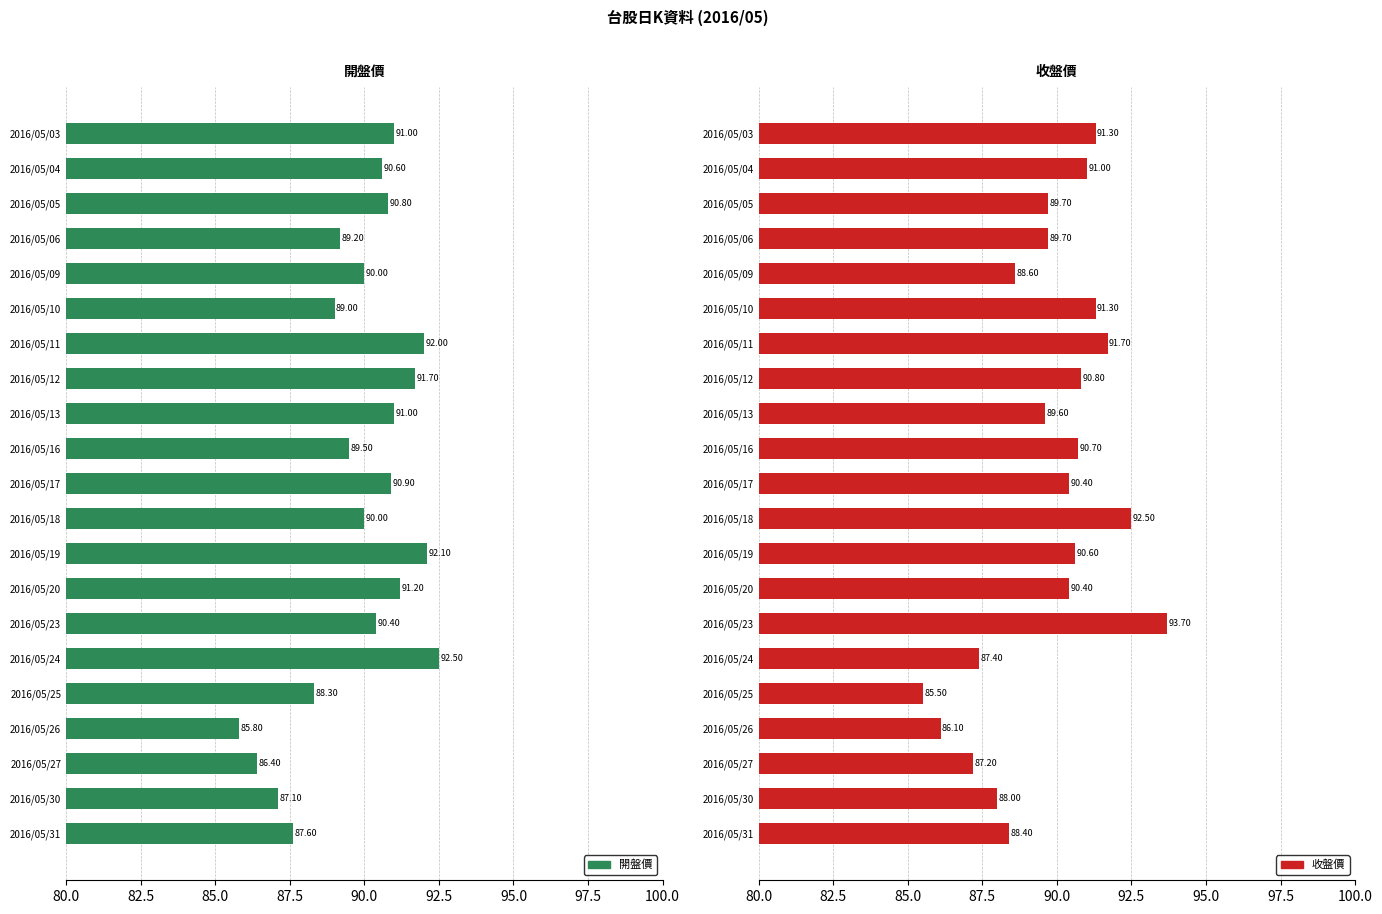

What is the maximum value for 開盤價?

92.5